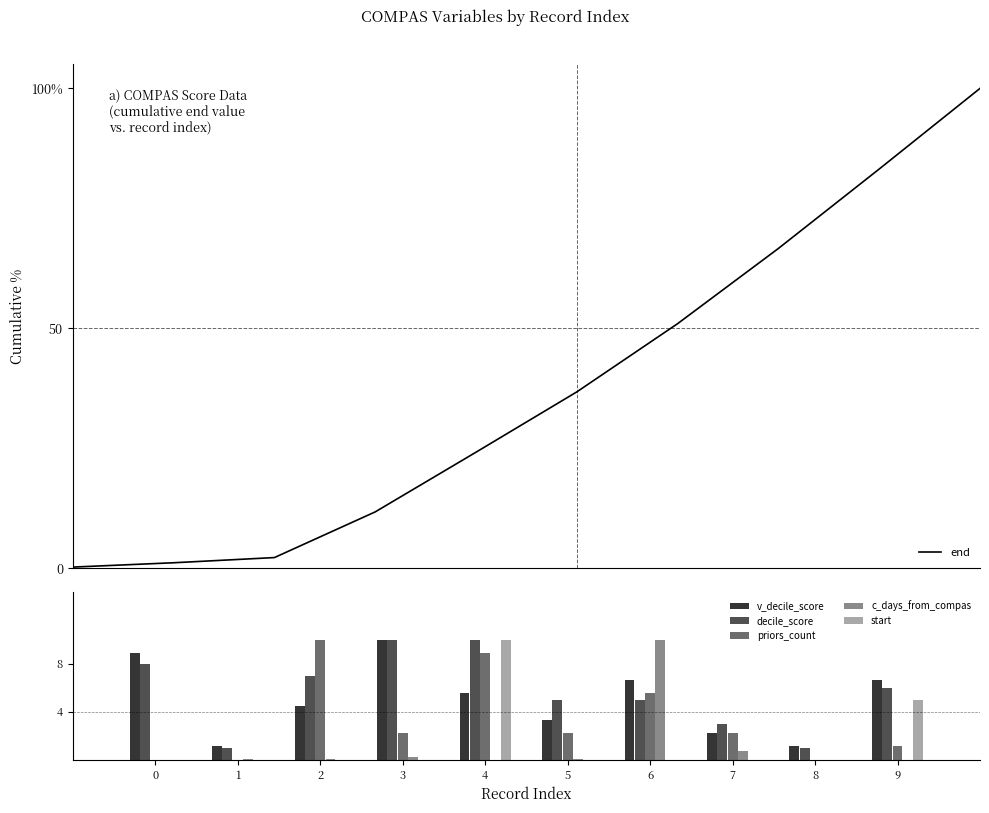

What is the difference between the maximum and minimum values in the end series?

99.7